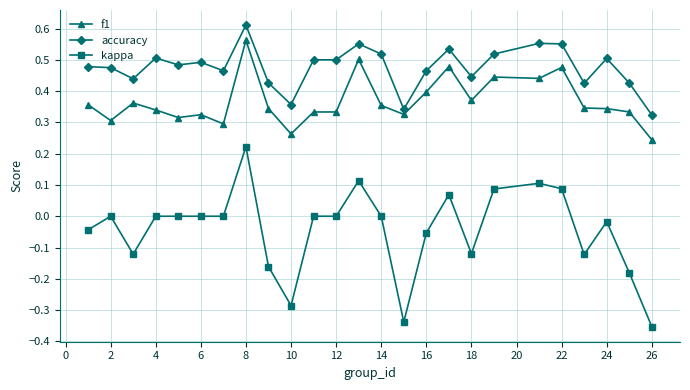

At how many categories does at least one series exceed 0?

25